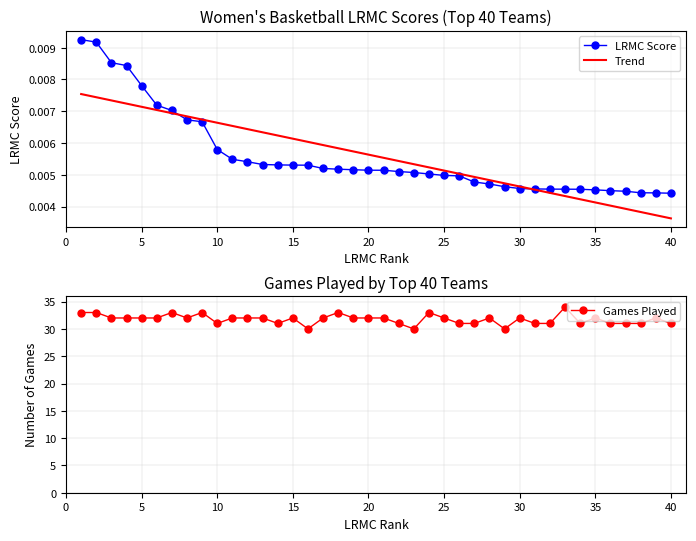

True or false: Games Played and Trend intersect in this chart.

False